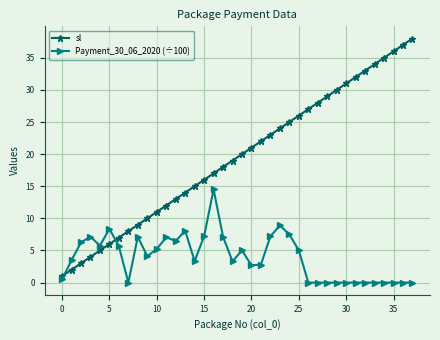

Which series has the largest total across all categories?

sl